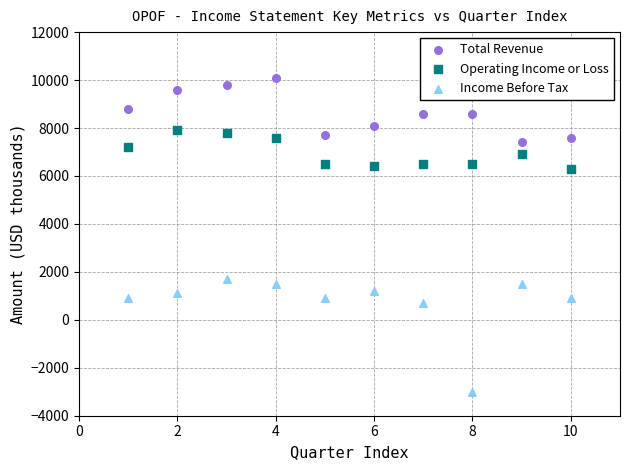

Which series reaches the maximum Y coordinate?

Total Revenue